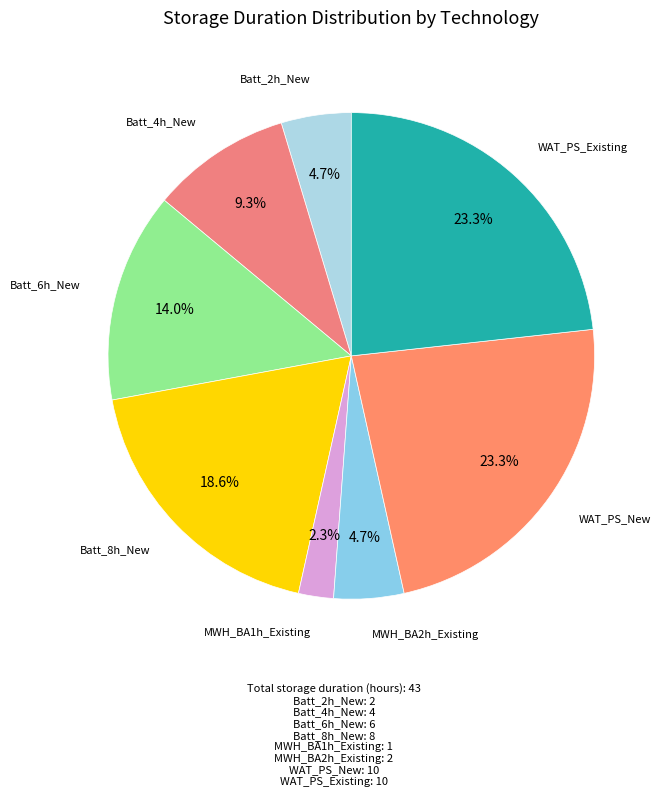

Rank the categories by value from lowest to highest.

MWH_BA1h_Existing, Batt_2h_New, MWH_BA2h_Existing, Batt_4h_New, Batt_6h_New, Batt_8h_New, WAT_PS_New, WAT_PS_Existing